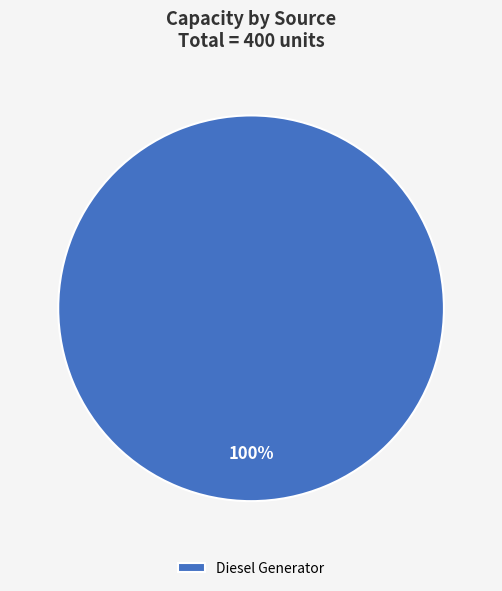

True or false: Diesel Generator accounts for 87% of the total.

False